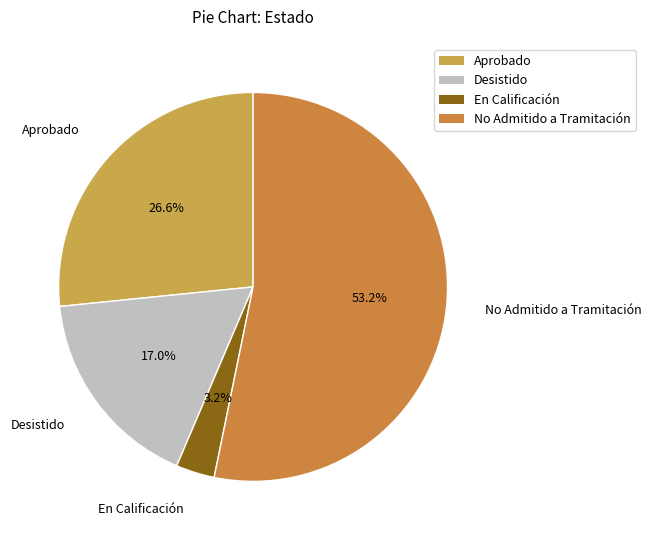

Does No Admitido a Tramitación represent more than half of the total?

Yes